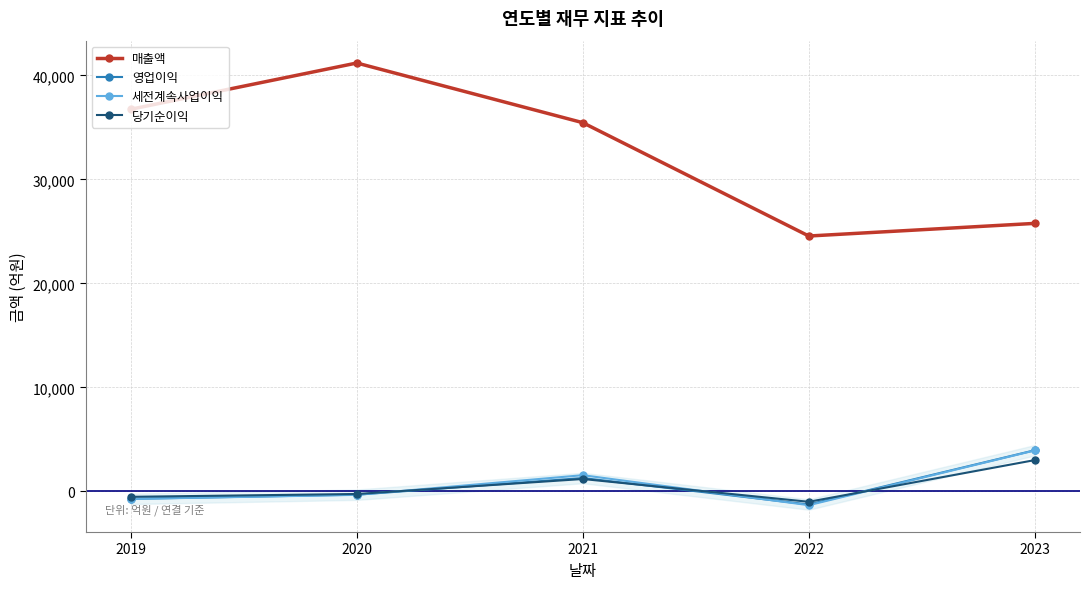

In 세전계속사업이익, how many points are lower than both neighbors (excluding endpoints)?

1